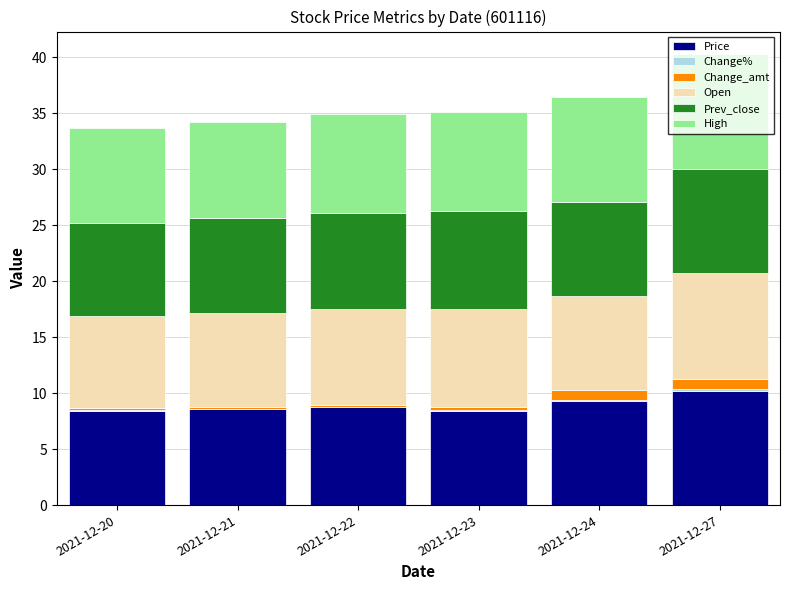

True or false: Price has a value of 8.8 at 2021-12-22.

True